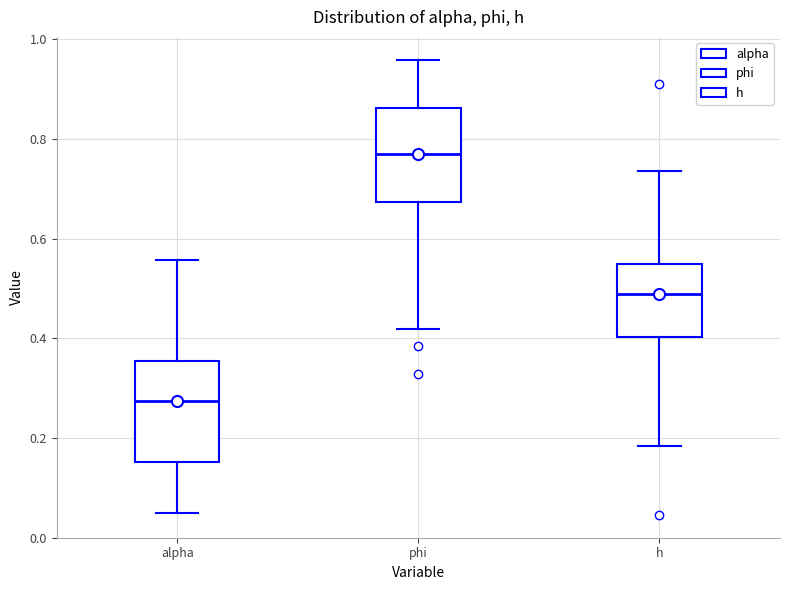

Reading left to right, transcribe this box plot: for each box, give where its median line is, the range the box spans, and where its two whiskers end, as read against the y-axis. The values are not printed on the chart, so give them approximately, as read against the axis.

alpha: median 0.28, box 0.16 to 0.36, whiskers 0.06 to 0.56
phi: median 0.76, box 0.68 to 0.86, whiskers 0.42 to 0.96
h: median 0.48, box 0.40 to 0.54, whiskers 0.18 to 0.74